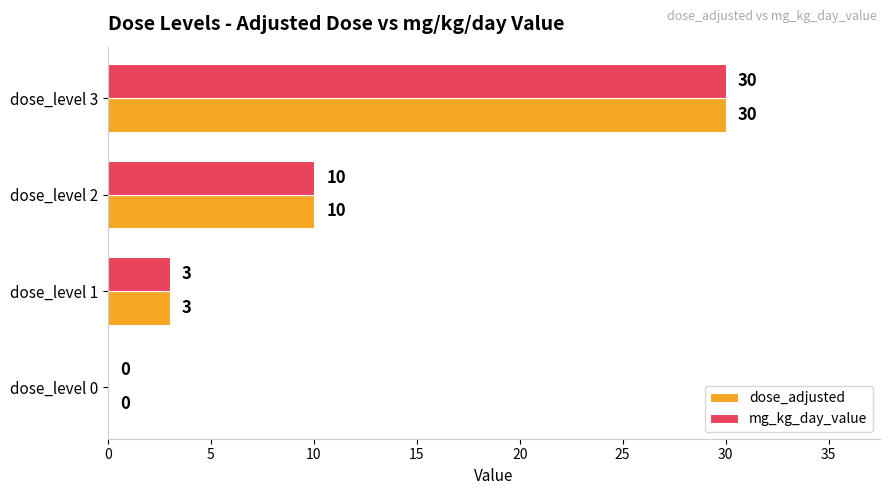

Where is dose_adjusted nearest to the value 15?

dose_level 2